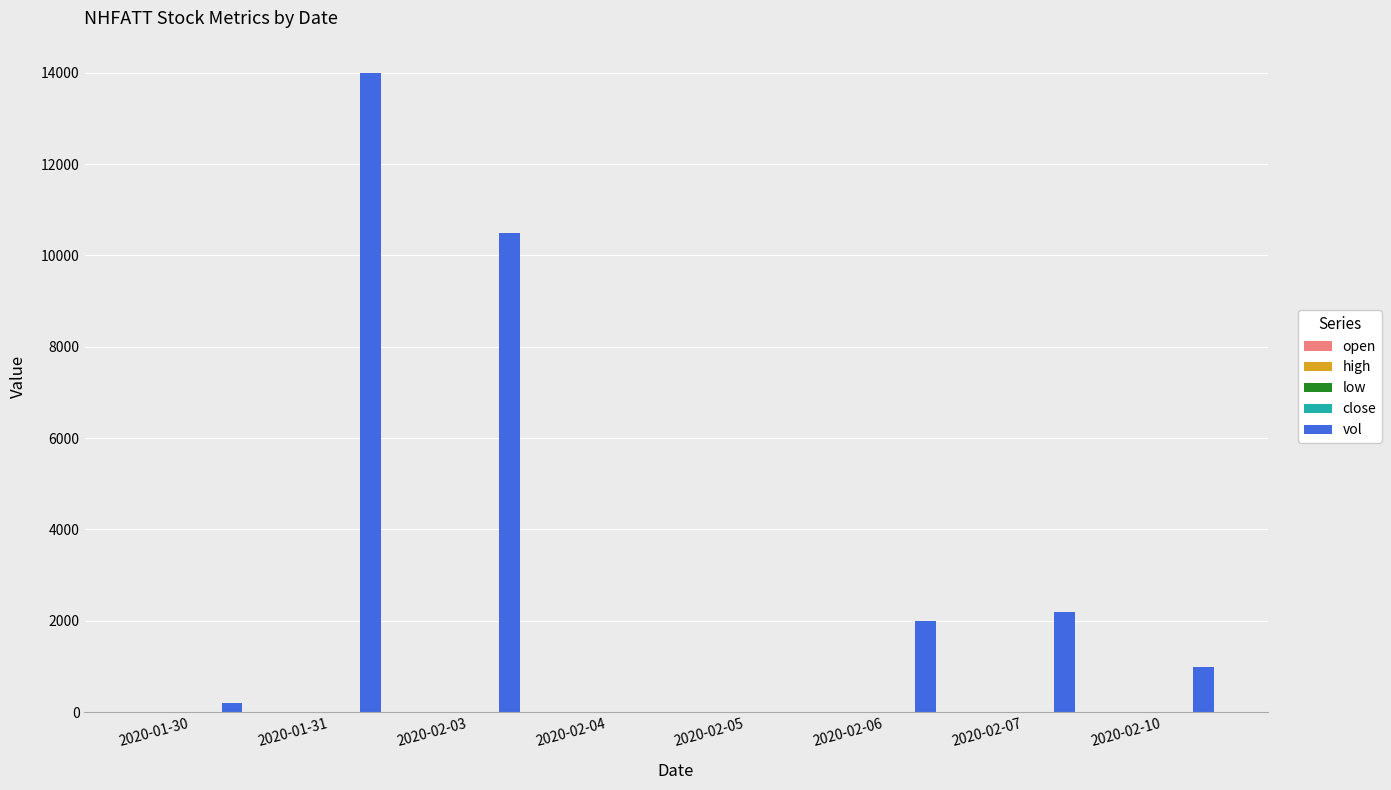

Between 2020-01-30 and 2020-02-03, which series saw the biggest shift?

vol